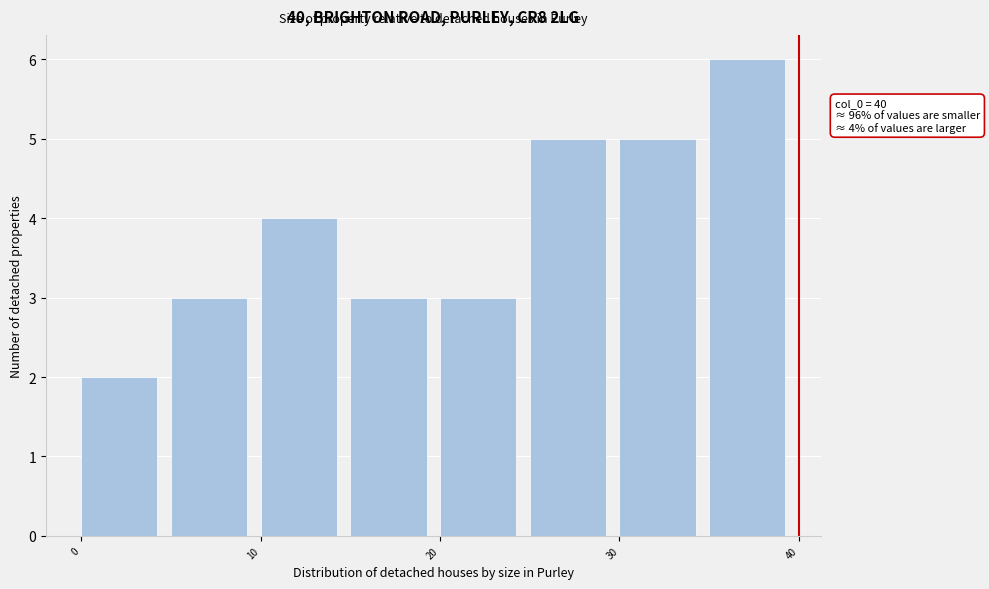

Which range on the x-axis has the tallest bar?

35 to 40